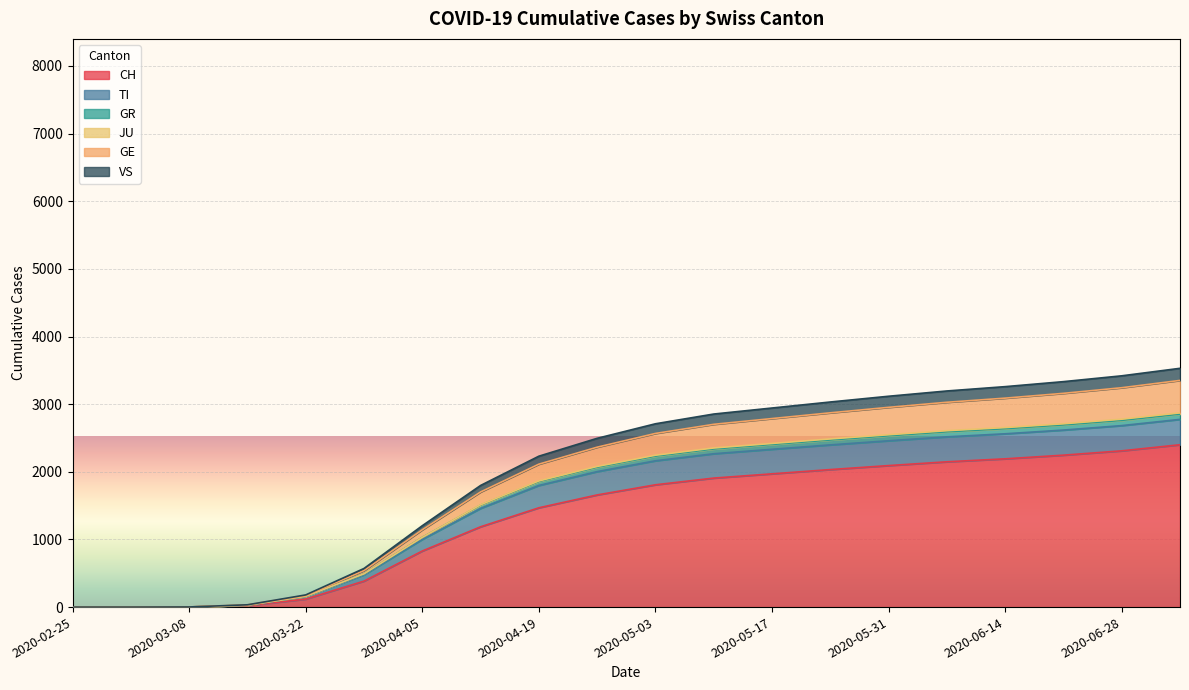

Does the chart display data point markers on the line(s)?

No